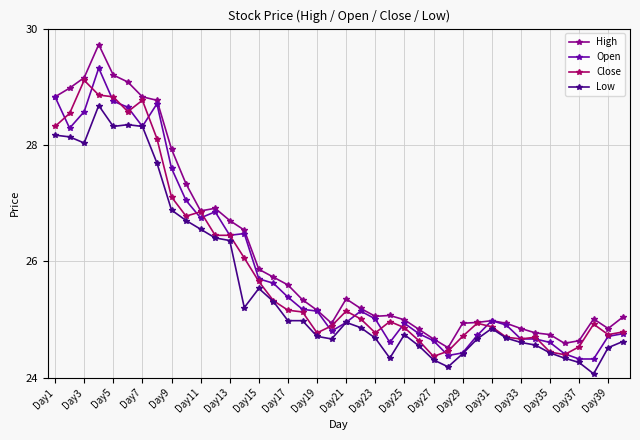

What is the value of the Close point at the 22nd from the left?

25.0